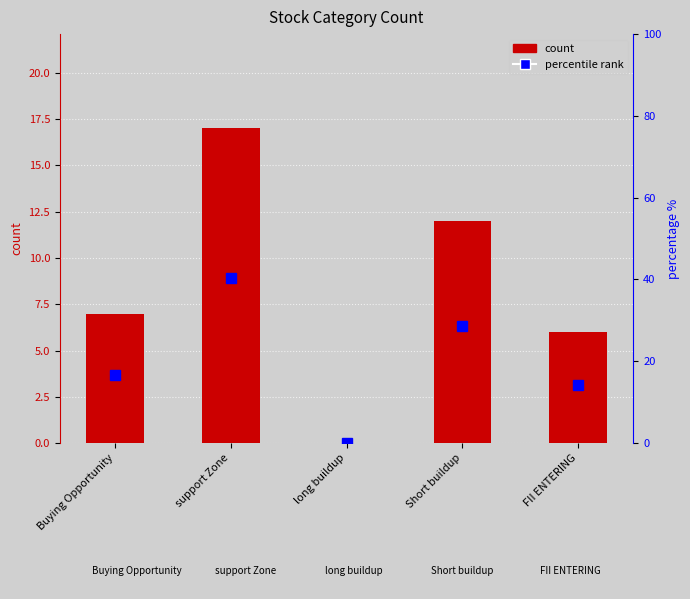

Reading left to right, extract all data points from this chart.

count: Buying Opportunity=7.0	support Zone=17.0	long buildup=0.0	Short buildup=12.0	FII ENTERING=6.0
percentile rank: Buying Opportunity=16.7	support Zone=40.5	long buildup=0.0	Short buildup=28.6	FII ENTERING=14.3